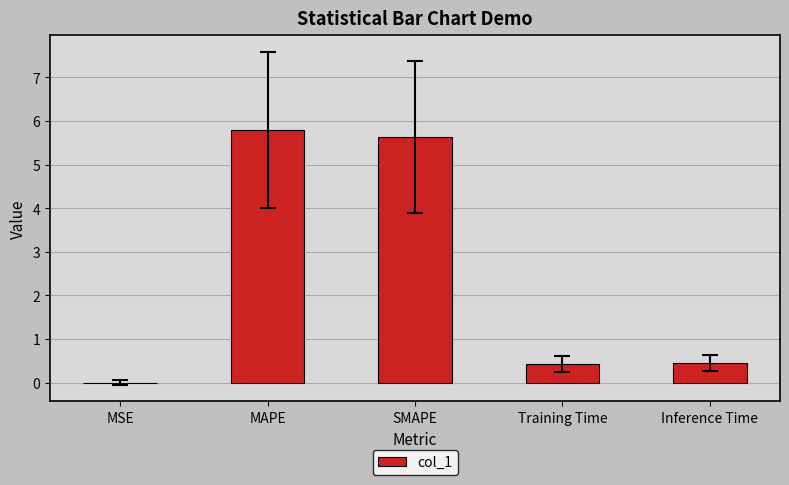

What is the maximum value shown in the chart?

5.8